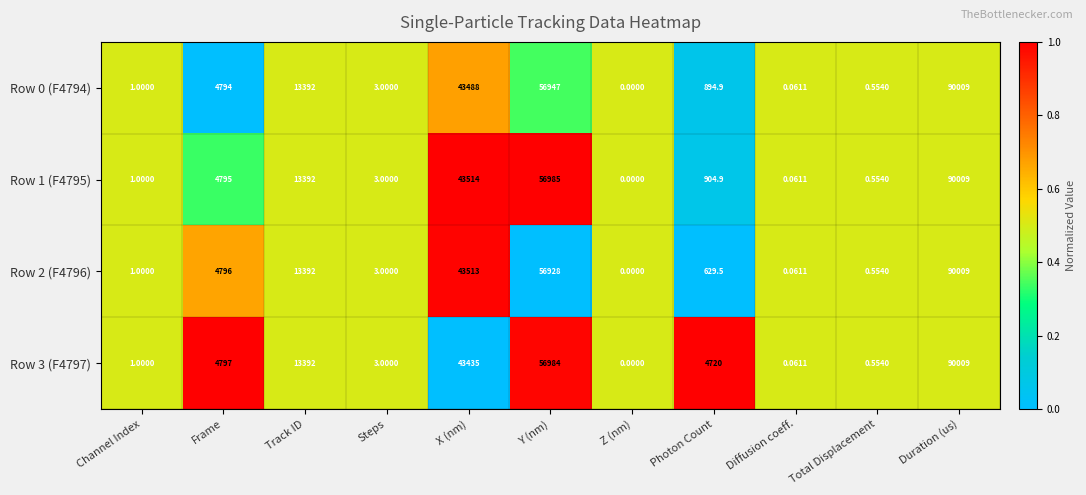

At which label does Row 0 (F4794) reach its minimum?

Z (nm)